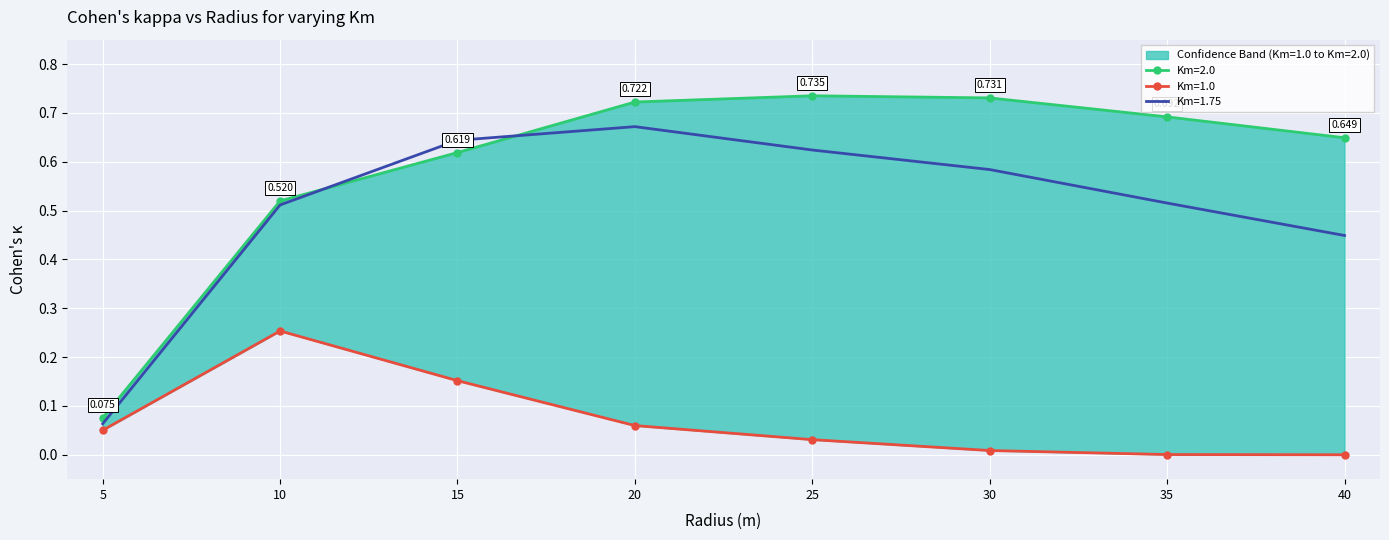

At how many categories does at least one series exceed 0?

8